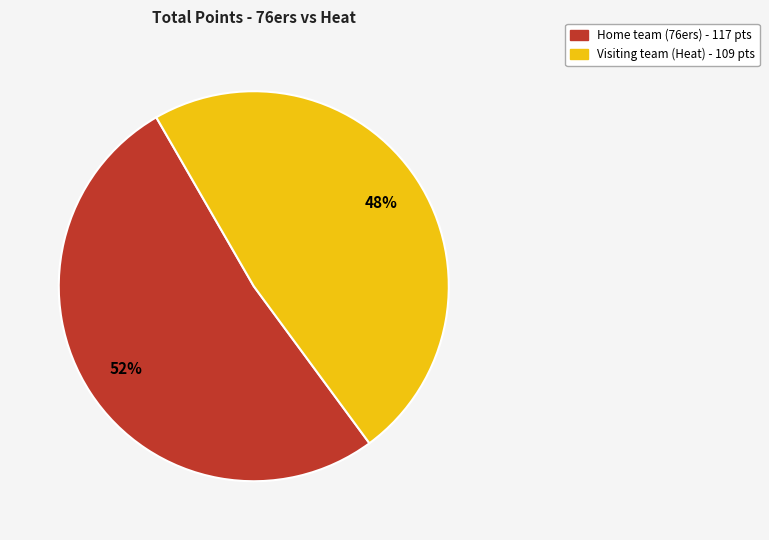

Is there any slice that represents more than half of the pie?

Yes